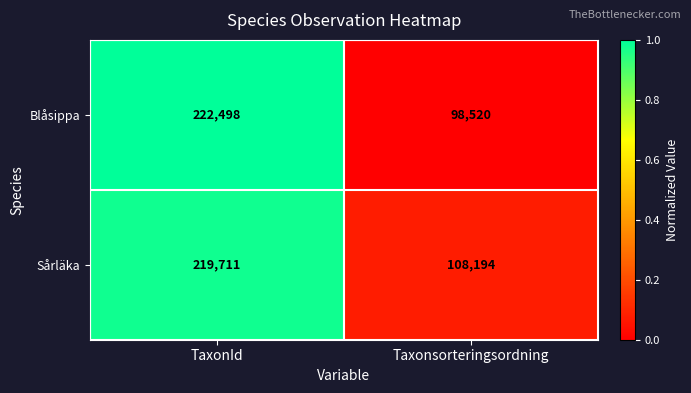

Reading left to right, transcribe all the data shown in this chart.

Blåsippa: TaxonId=222498	Taxonsorteringsordning=98520
Sårläka: TaxonId=219711	Taxonsorteringsordning=108194